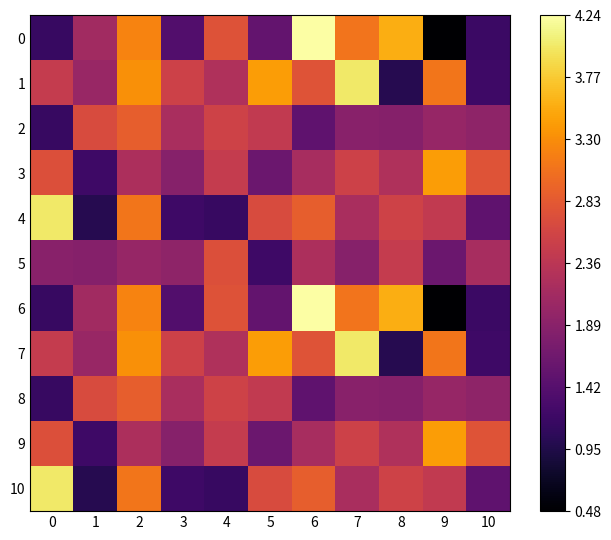

Reading right to left, transcribe all the data shown in this chart.

0: 10=1.2	9=0.5	8=3.6	7=3.1	6=4.2	5=1.5	4=2.7	3=1.4	2=3.2	1=2.1	0=1.1
1: 10=1.2	9=3.1	8=1.0	7=4.0	6=2.8	5=3.4	4=2.3	3=2.5	2=3.3	1=2.0	0=2.5
2: 10=1.9	9=2.0	8=1.8	7=1.9	6=1.5	5=2.4	4=2.6	3=2.2	2=2.9	1=2.7	0=1.1
3: 10=2.8	9=3.4	8=2.3	7=2.5	6=2.2	5=1.6	4=2.5	3=1.9	2=2.2	1=1.2	0=2.7
4: 10=1.5	9=2.4	8=2.6	7=2.2	6=2.9	5=2.7	4=1.1	3=1.2	2=3.1	1=1.0	0=4.0
5: 10=2.2	9=1.6	8=2.5	7=1.9	6=2.2	5=1.2	4=2.7	3=1.9	2=2.0	1=1.8	0=1.9
6: 10=1.2	9=0.5	8=3.6	7=3.1	6=4.2	5=1.5	4=2.7	3=1.4	2=3.2	1=2.1	0=1.1
7: 10=1.2	9=3.1	8=1.0	7=4.0	6=2.8	5=3.4	4=2.3	3=2.5	2=3.3	1=2.0	0=2.5
8: 10=1.9	9=2.0	8=1.8	7=1.9	6=1.5	5=2.4	4=2.6	3=2.2	2=2.9	1=2.7	0=1.1
9: 10=2.8	9=3.4	8=2.3	7=2.5	6=2.2	5=1.6	4=2.5	3=1.9	2=2.2	1=1.2	0=2.7
10: 10=1.5	9=2.4	8=2.6	7=2.2	6=2.9	5=2.7	4=1.1	3=1.2	2=3.1	1=1.0	0=4.0